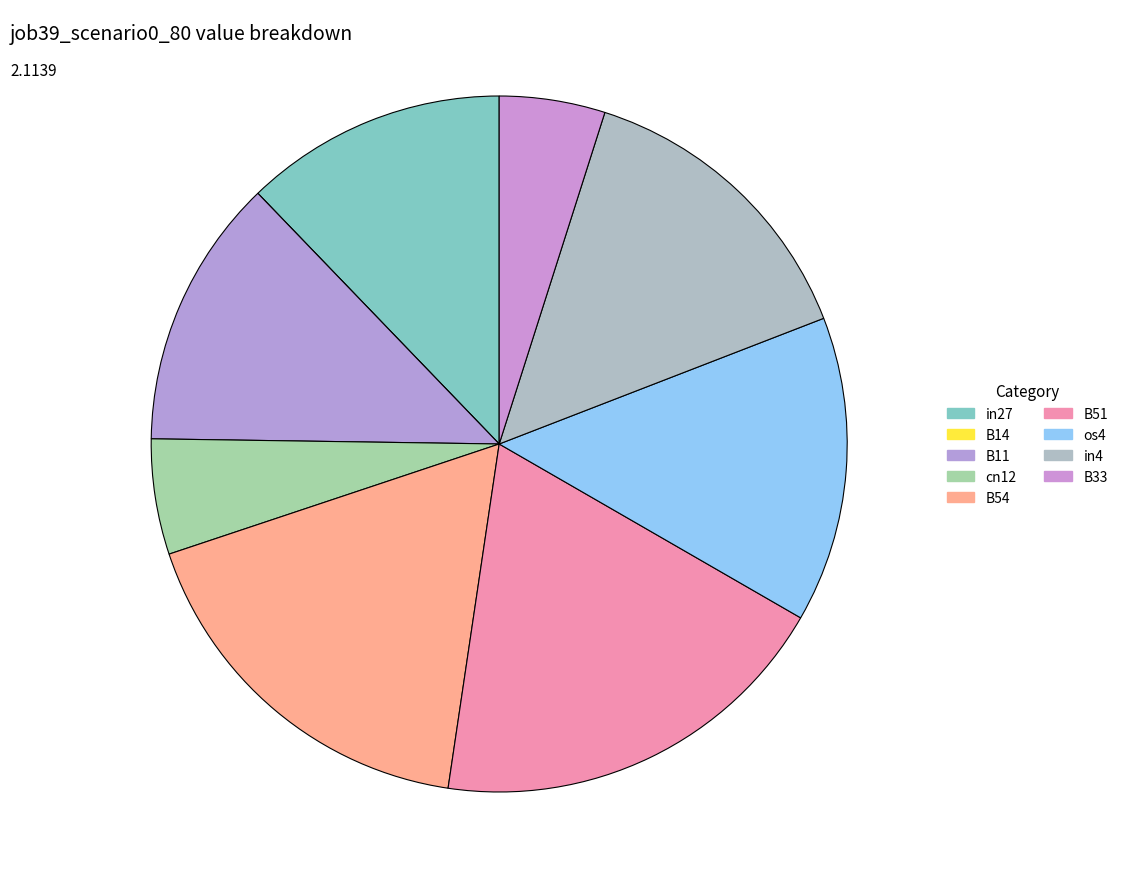

Is there a majority slice in this chart?

No